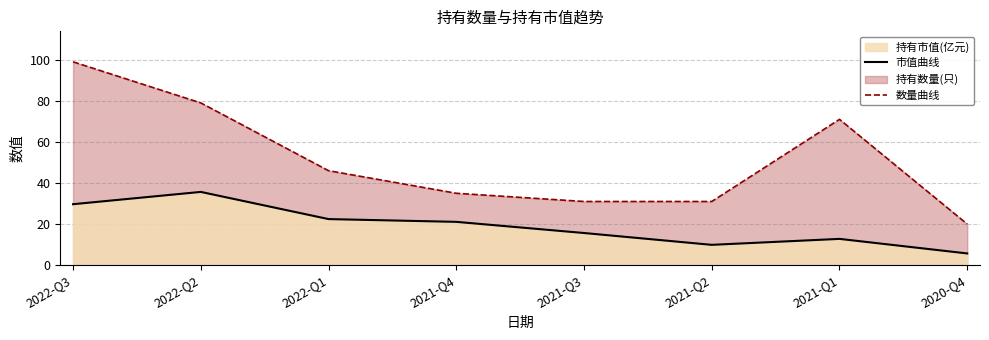

The 市值曲线 series shows 35.7 at 2022-Q2. True or false?

True